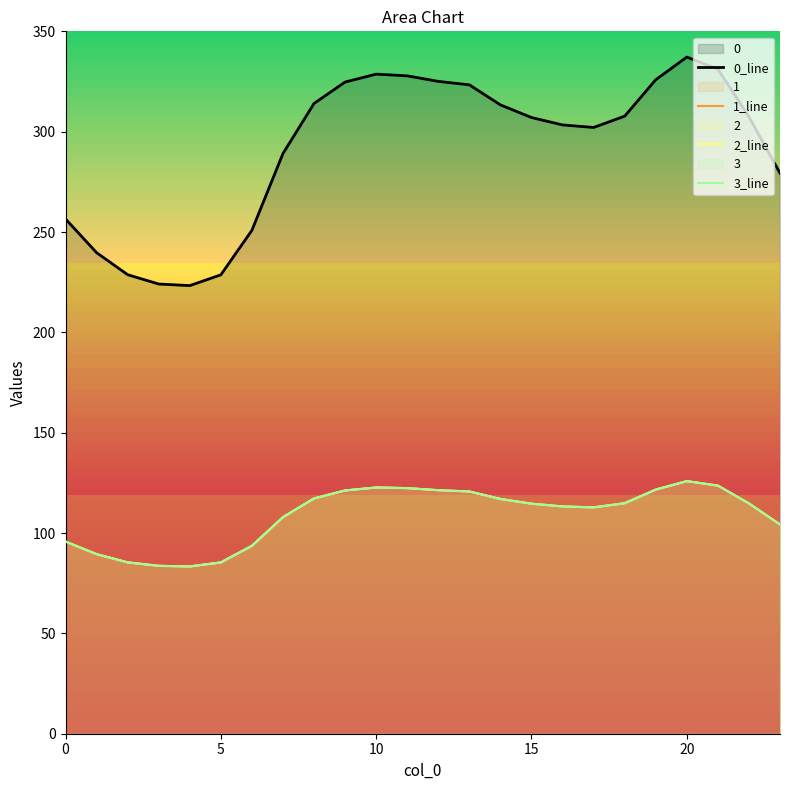

True or false: 0_line and 2_line intersect in this chart.

False